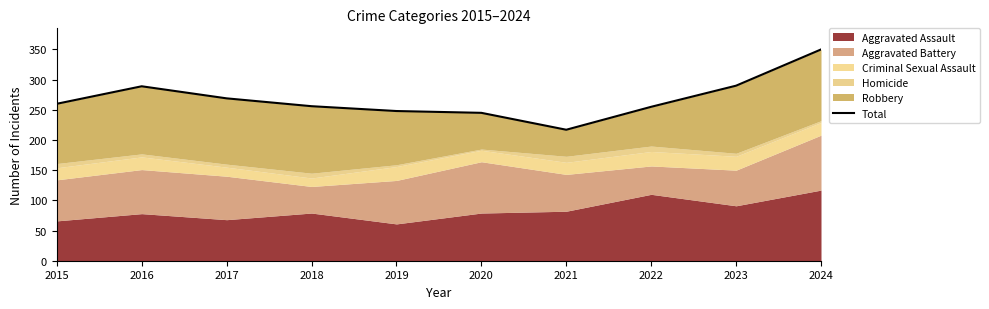

What is the sum of all values?

2679